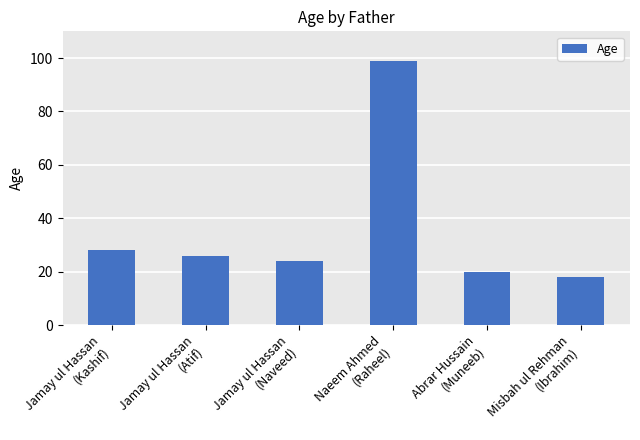

What is the label of the 3rd bar from the right?

Naeem Ahmed
(Raheel)